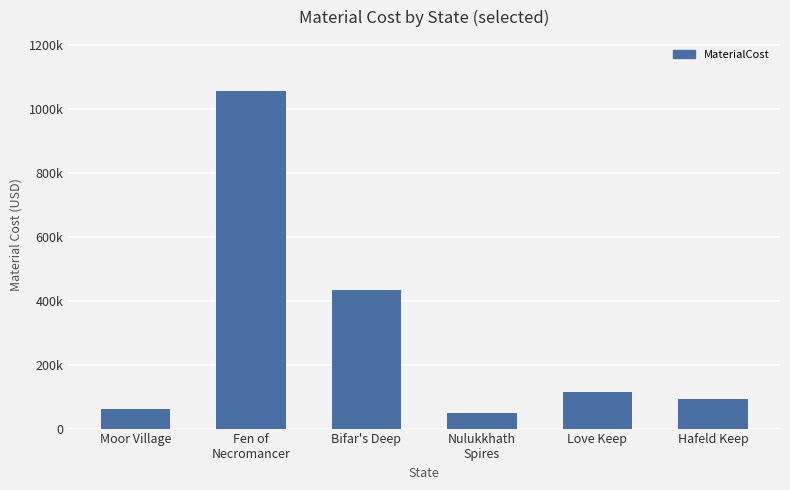

Does the chart contain stacked bars?

No